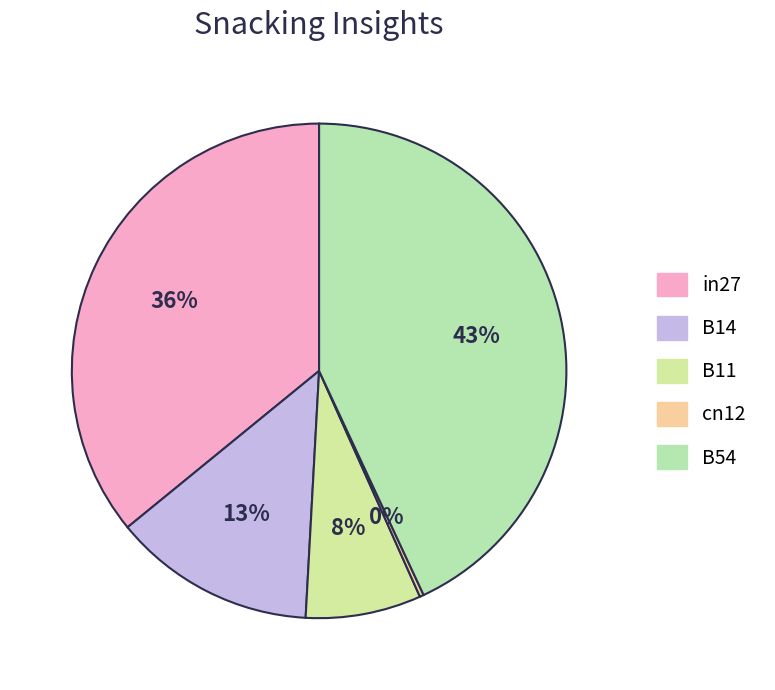

Is B11 the majority of the pie?

No